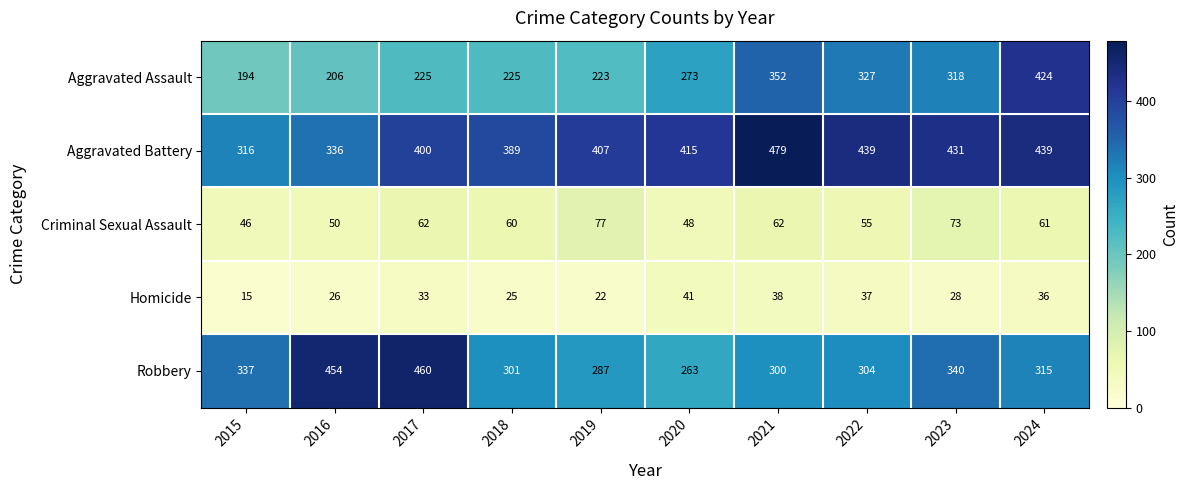

What is the approximate value of Aggravated Assault at 2024?

424